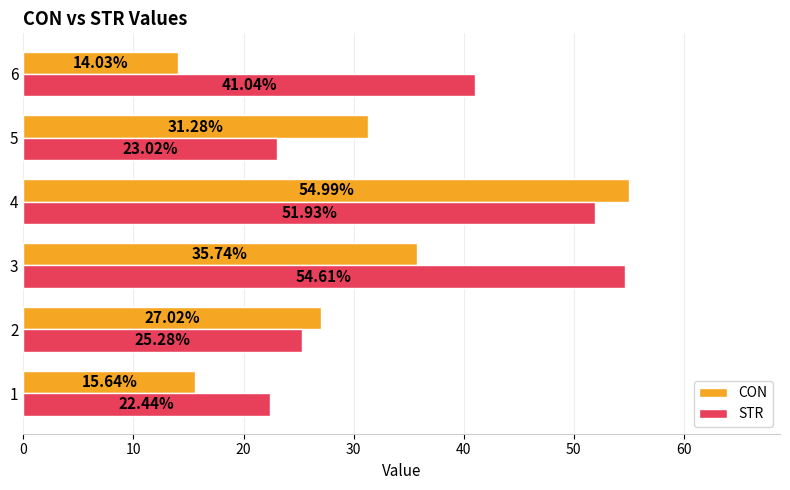

At how many categories does at least one series exceed 18?

6